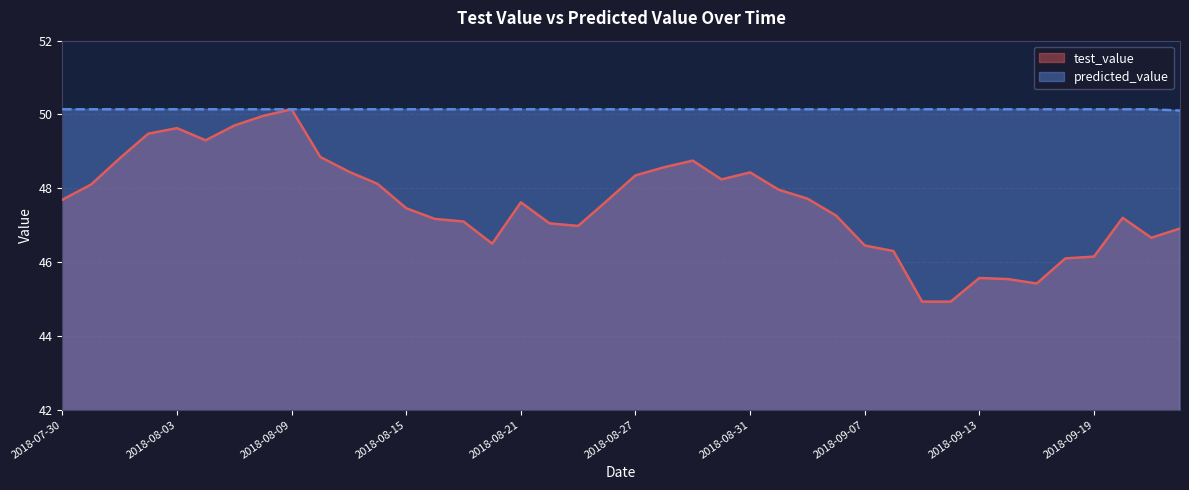

List the series in order of their overall mean, lowest first.

test_value, predicted_value